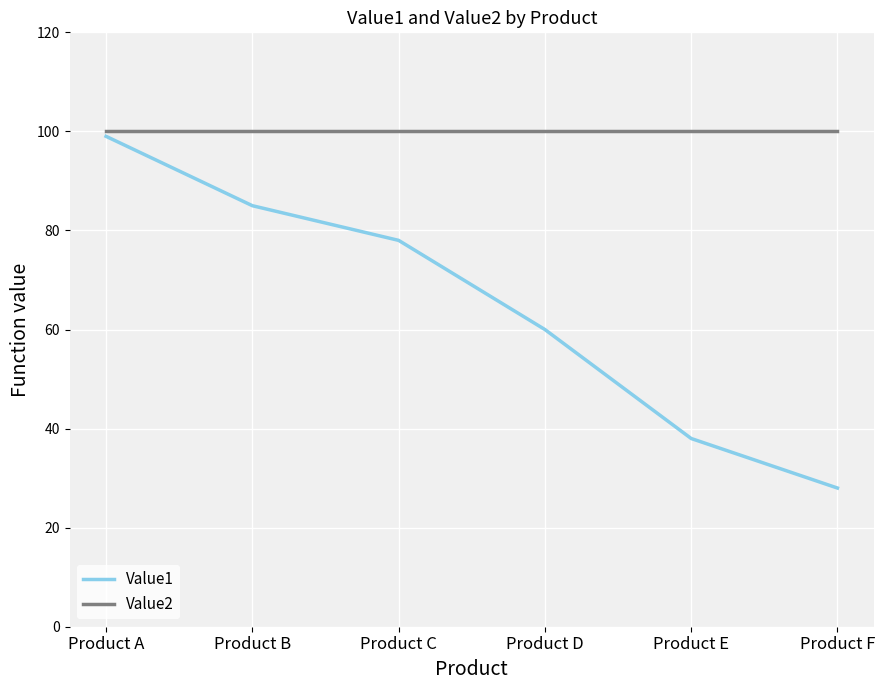

Which series changed the most between Product C and Product F?

Value1